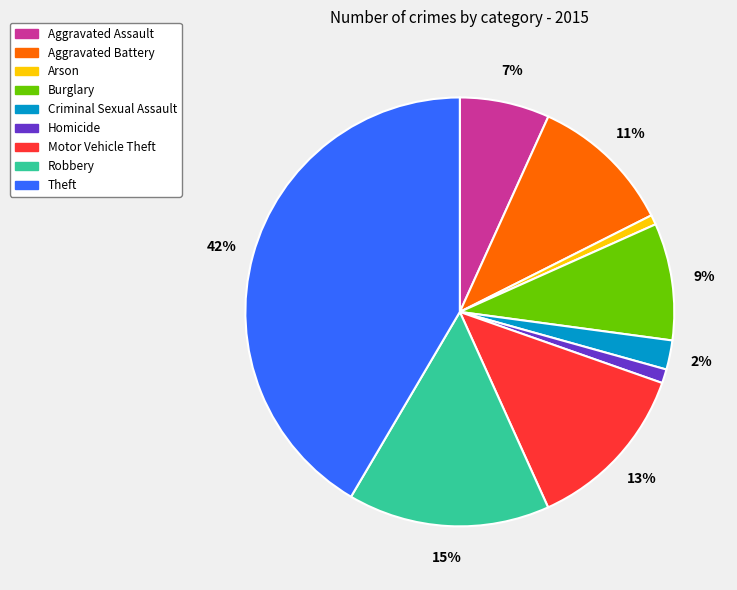

To the nearest percent, what percentage of the pie is Homicide?

1%